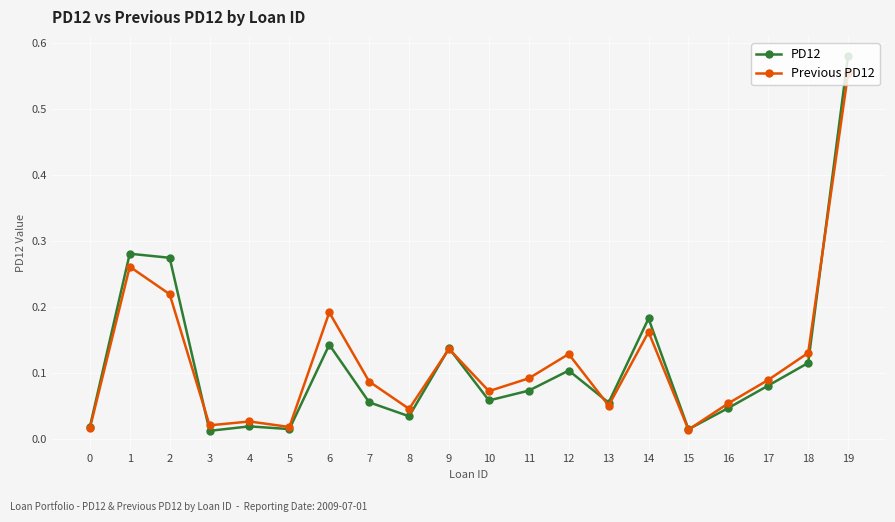

Is the value of Previous PD12 at 4 greater than the value of PD12 at 15?

Yes